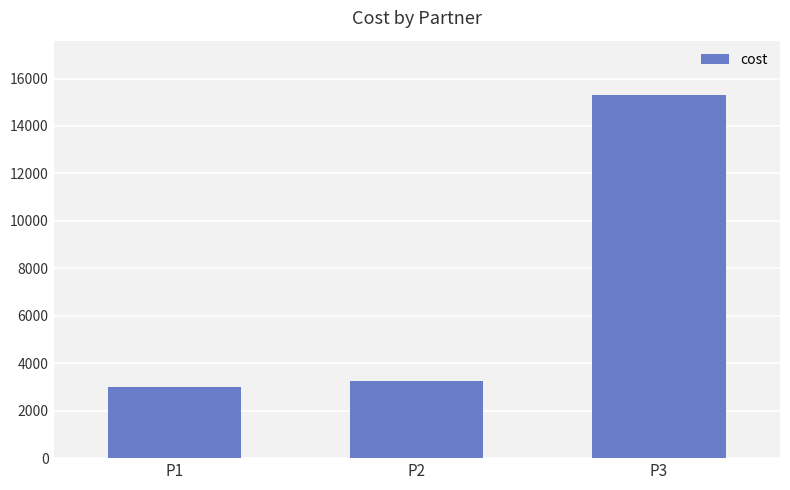

What is the change in value from P1 to P2?

+250